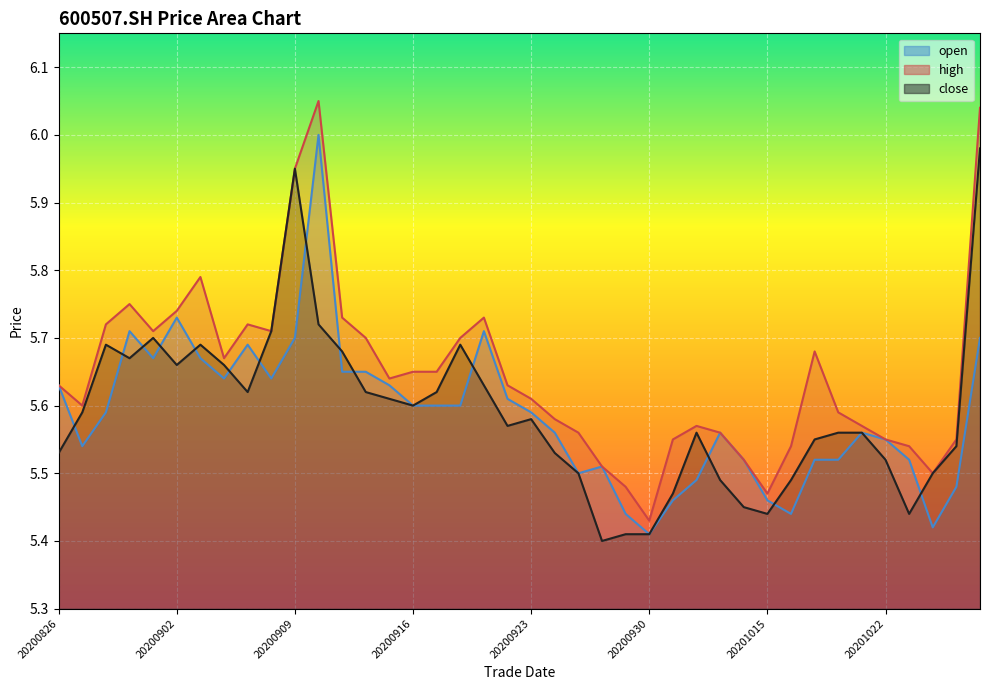

Reading right to left, what are all the values shown in this chart?

close: 20201028=6.0	20201027=5.5	20201026=5.5	20201023=5.4	20201022=5.5	20201021=5.6	20201020=5.6	20201019=5.5	20201016=5.5	20201015=5.4	20201014=5.5	20201013=5.5	20201012=5.6	20201009=5.5	20200930=5.4	20200929=5.4	20200928=5.4	20200925=5.5	20200924=5.5	20200923=5.6	20200922=5.6	20200921=5.6	20200918=5.7	20200917=5.6	20200916=5.6	20200915=5.6	20200914=5.6	20200911=5.7	20200910=5.7	20200909=6.0	20200908=5.7	20200907=5.6	20200904=5.7	20200903=5.7	20200902=5.7	20200901=5.7	20200831=5.7	20200828=5.7	20200827=5.6	20200826=5.5
high: 20201028=6.0	20201027=5.5	20201026=5.5	20201023=5.5	20201022=5.5	20201021=5.6	20201020=5.6	20201019=5.7	20201016=5.5	20201015=5.5	20201014=5.5	20201013=5.6	20201012=5.6	20201009=5.5	20200930=5.4	20200929=5.5	20200928=5.5	20200925=5.6	20200924=5.6	20200923=5.6	20200922=5.6	20200921=5.7	20200918=5.7	20200917=5.7	20200916=5.7	20200915=5.6	20200914=5.7	20200911=5.7	20200910=6.0	20200909=6.0	20200908=5.7	20200907=5.7	20200904=5.7	20200903=5.8	20200902=5.7	20200901=5.7	20200831=5.8	20200828=5.7	20200827=5.6	20200826=5.6
open: 20201028=5.7	20201027=5.5	20201026=5.4	20201023=5.5	20201022=5.5	20201021=5.6	20201020=5.5	20201019=5.5	20201016=5.4	20201015=5.5	20201014=5.5	20201013=5.6	20201012=5.5	20201009=5.5	20200930=5.4	20200929=5.4	20200928=5.5	20200925=5.5	20200924=5.6	20200923=5.6	20200922=5.6	20200921=5.7	20200918=5.6	20200917=5.6	20200916=5.6	20200915=5.6	20200914=5.7	20200911=5.7	20200910=6.0	20200909=5.7	20200908=5.6	20200907=5.7	20200904=5.6	20200903=5.7	20200902=5.7	20200901=5.7	20200831=5.7	20200828=5.6	20200827=5.5	20200826=5.6